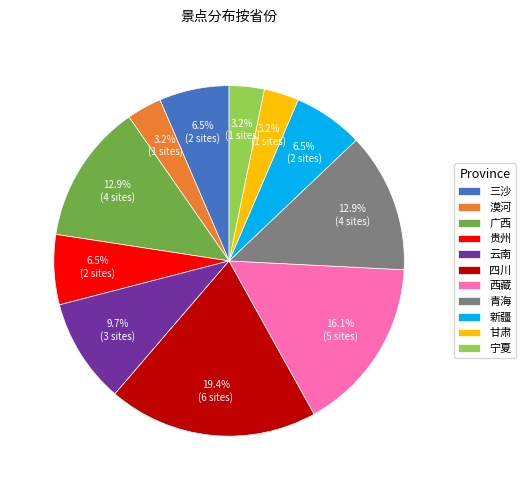

Is there any slice that represents more than half of the pie?

No